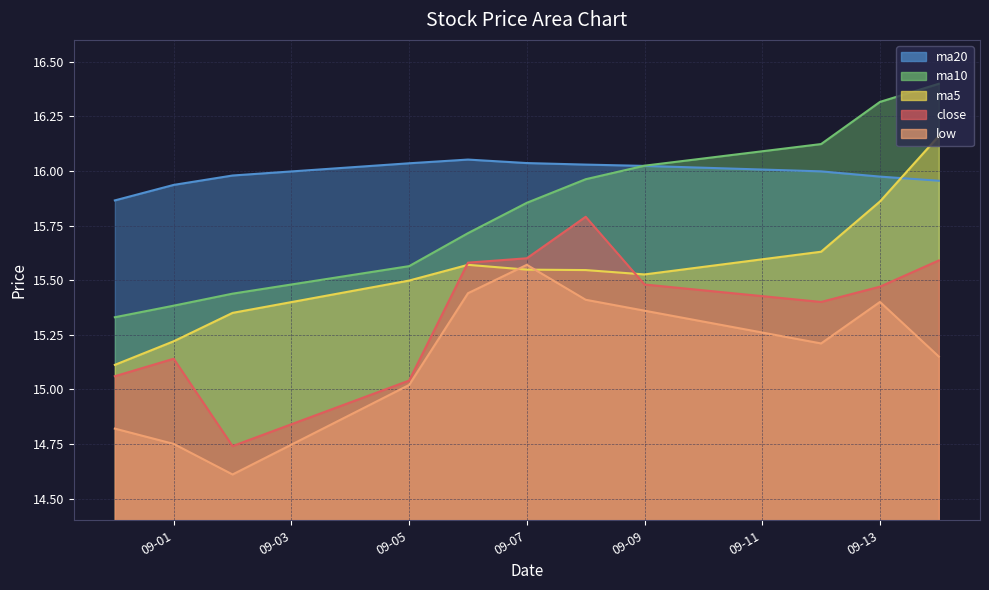

True or false: ma20 has more than 2 points higher than both neighbors.

False